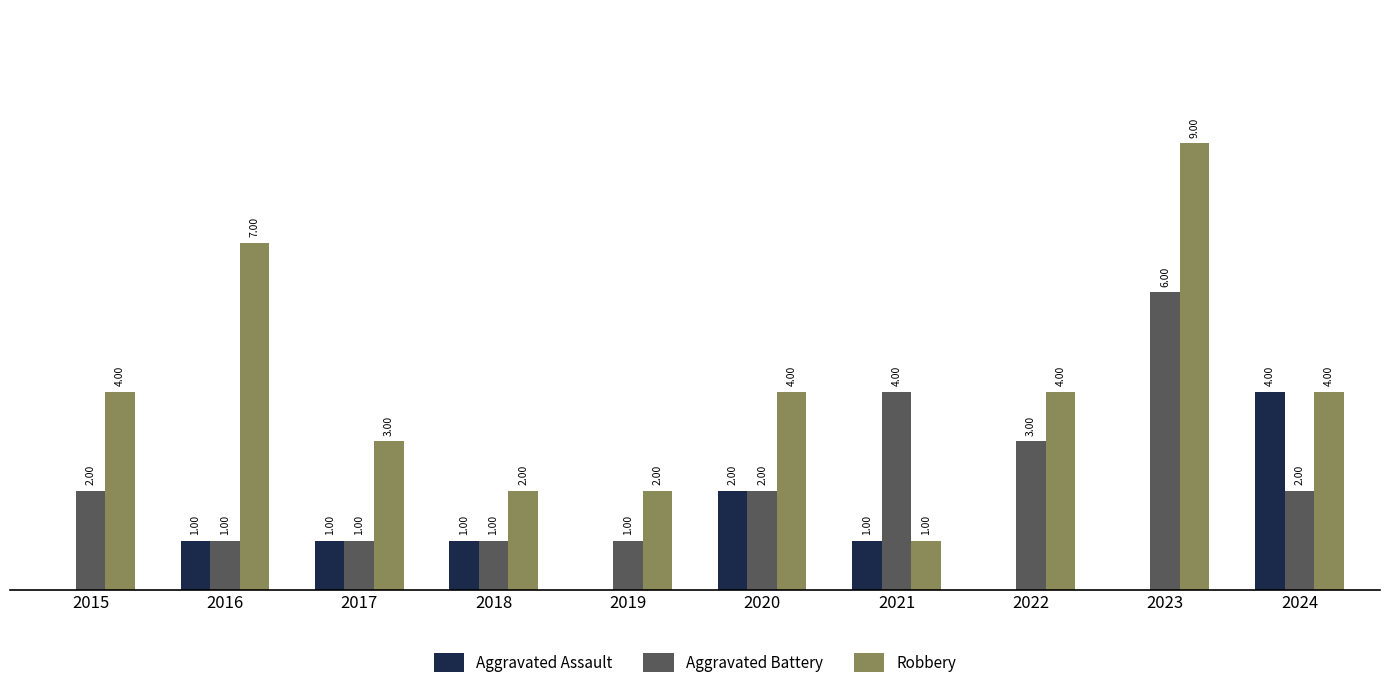

Is the value of Aggravated Assault at 2022 greater than the value of Aggravated Battery at 2018?

No